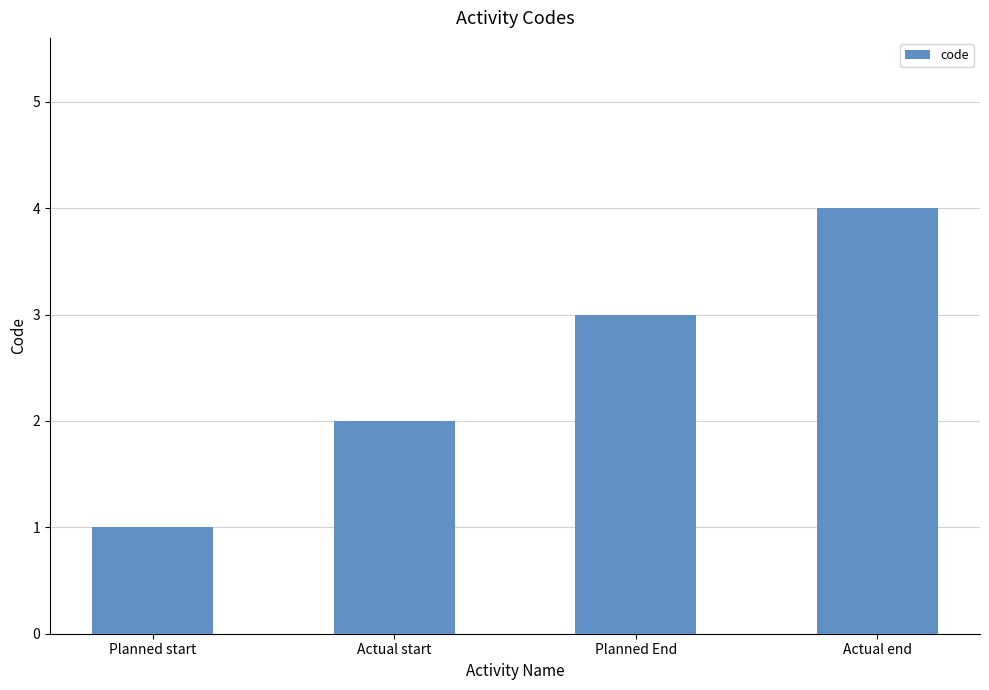

What is the change in value from Planned start to Actual end?

+3